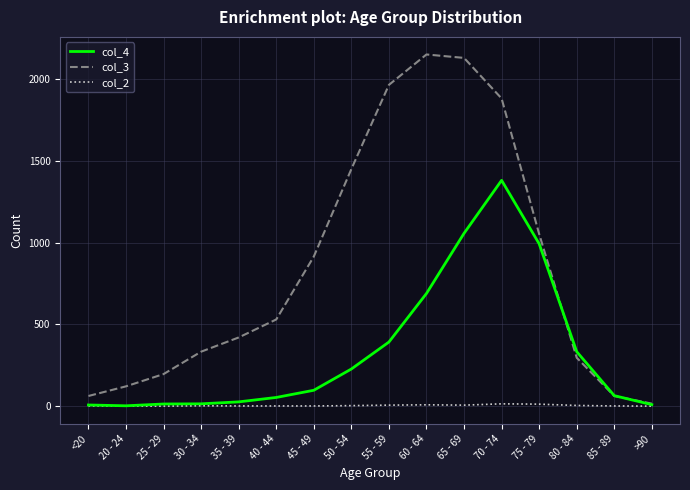

Does the chart have visible grid lines?

Yes